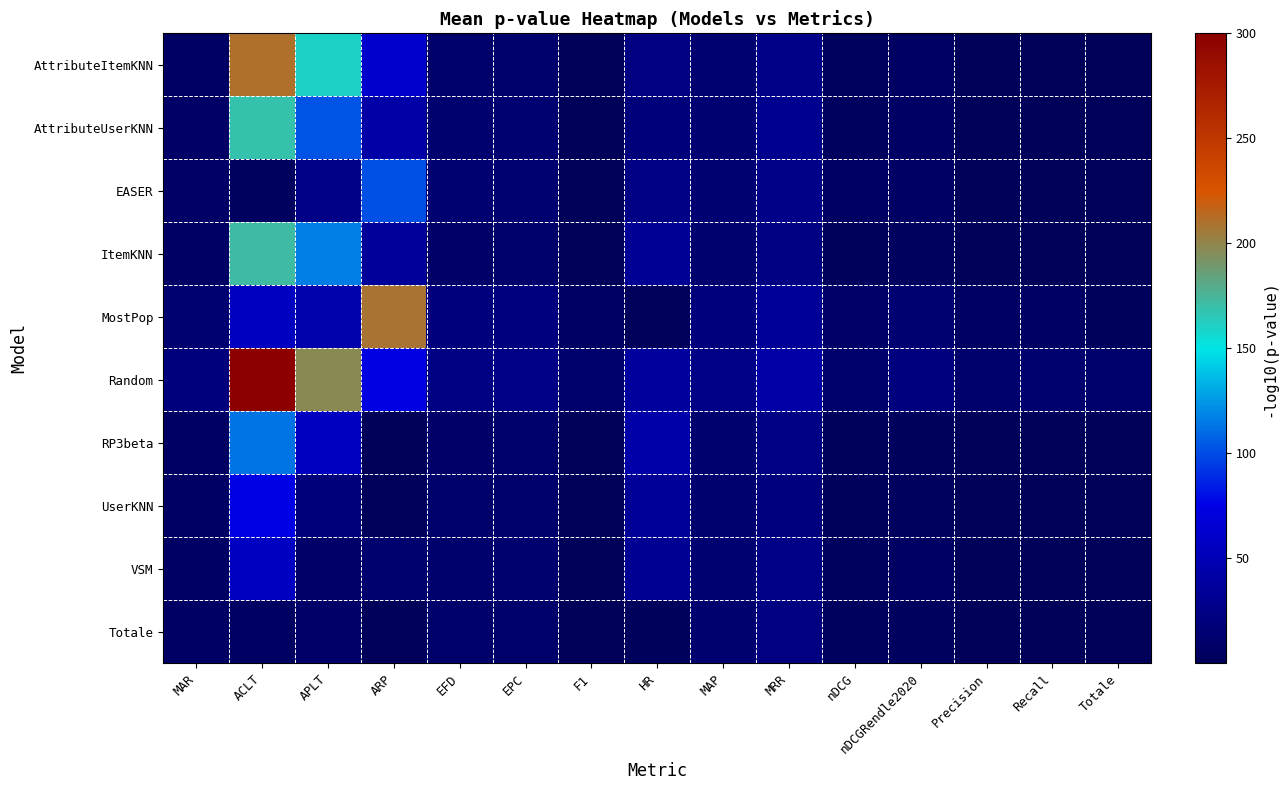

Which has a higher value, Precision or EFD?

EFD